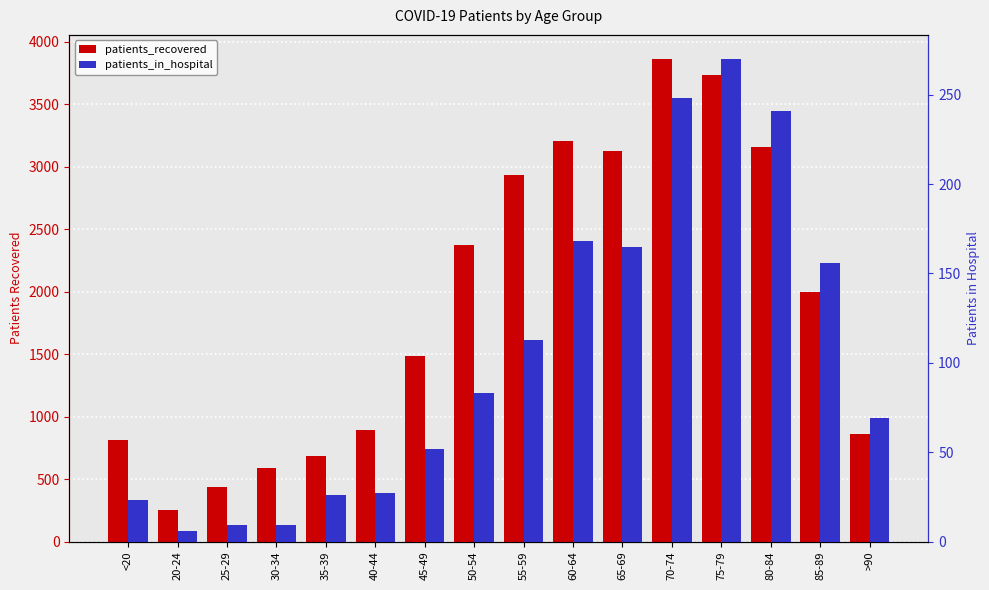

Between 40-44 and >90, which series saw the biggest shift?

patients_in_hospital